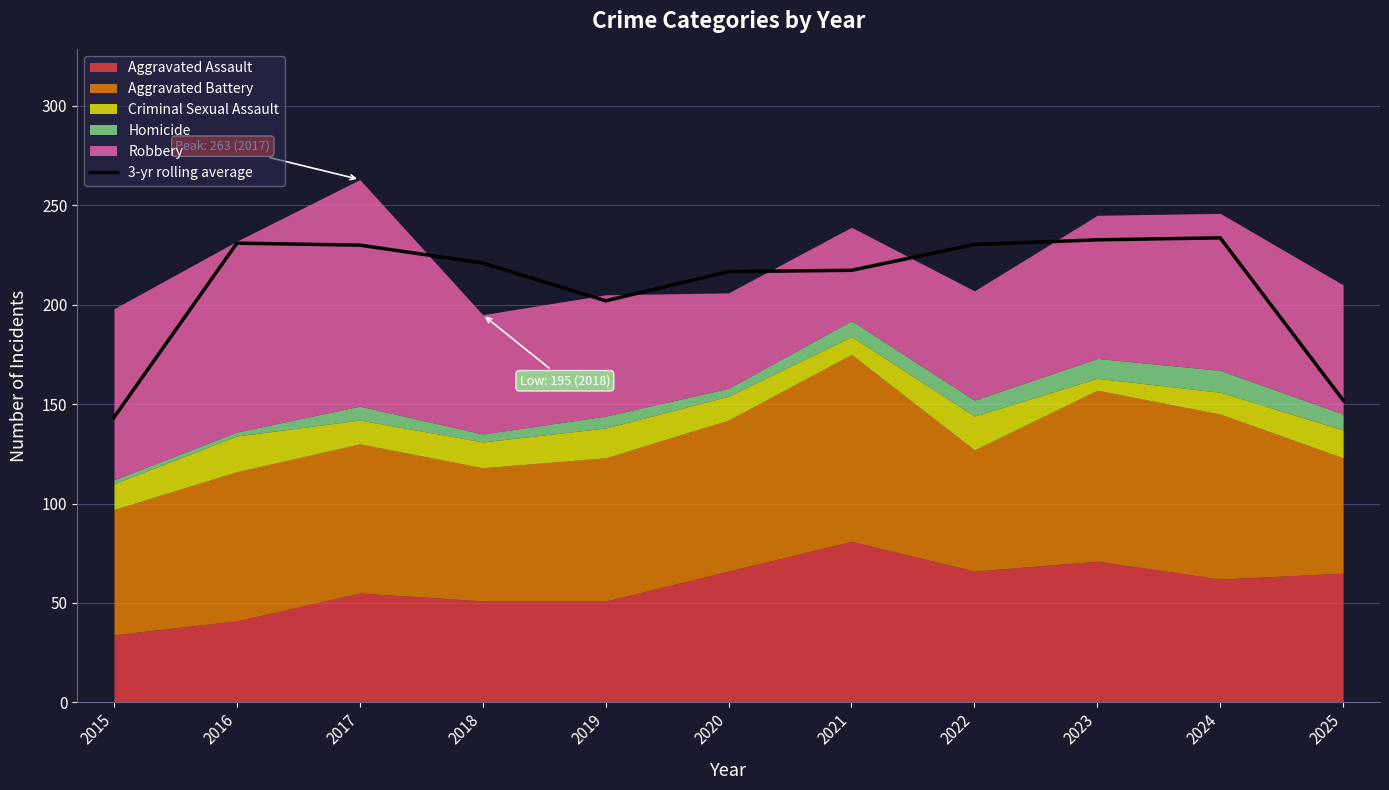

How many lines are shown in the chart?

1